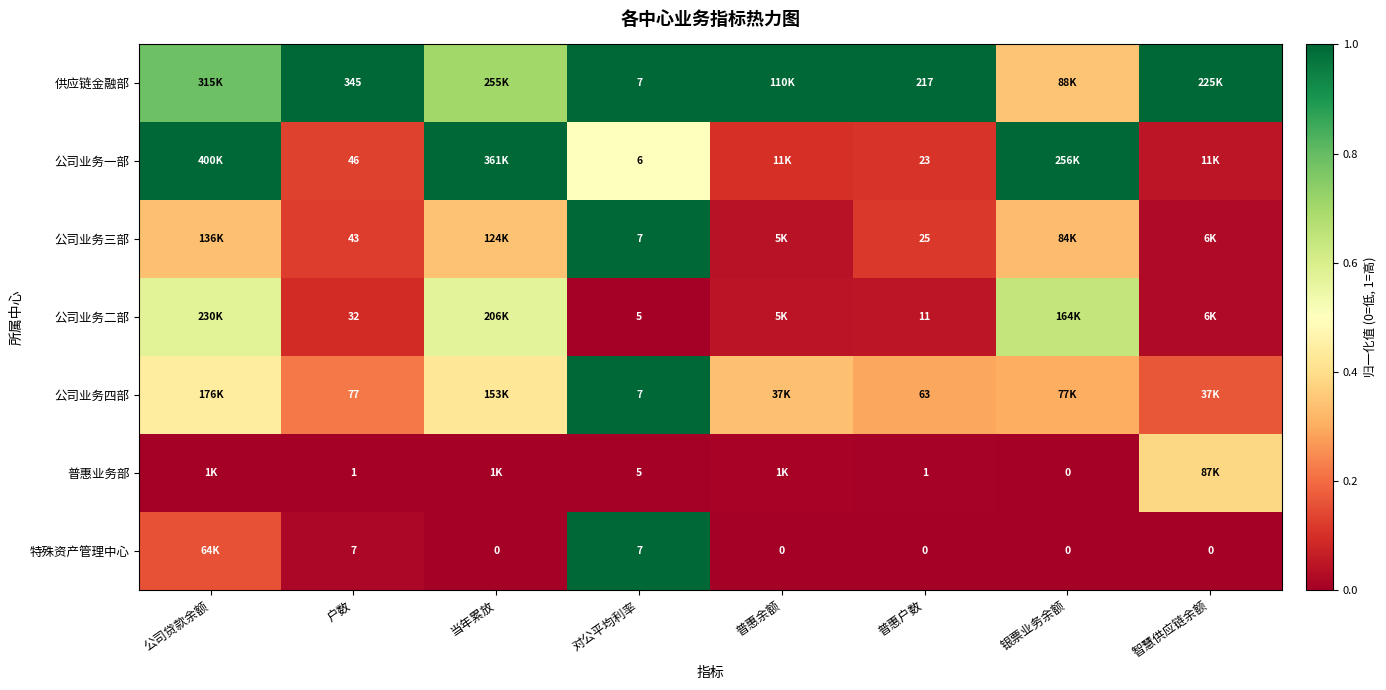

Is the value of 供应链金融部 at 普惠户数 greater than the value of 公司业务三部 at 户数?

Yes